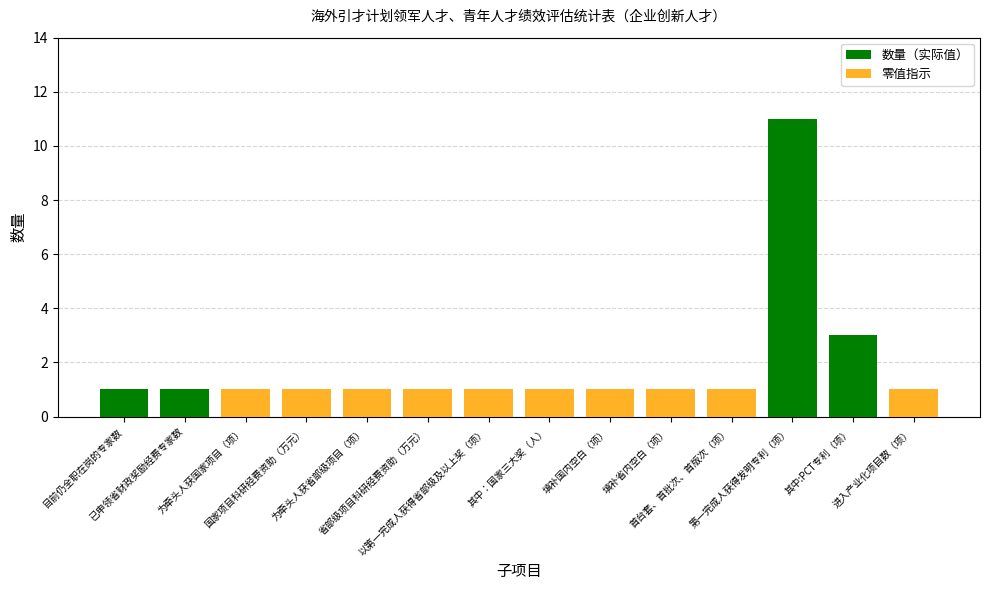

What is the maximum value for 数量（实际值）?

11